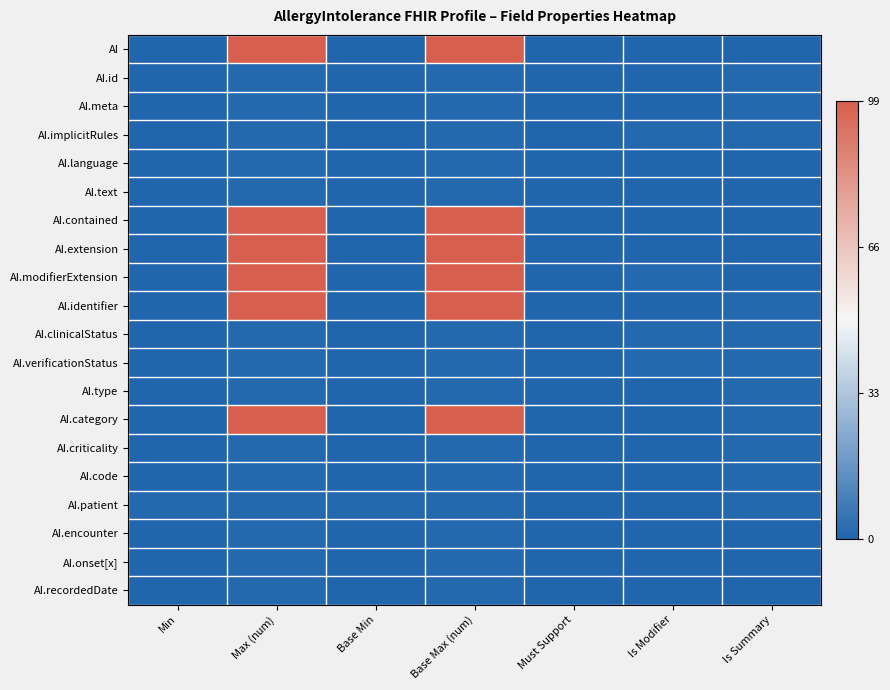

Which series has the largest range (max minus min)?

AI